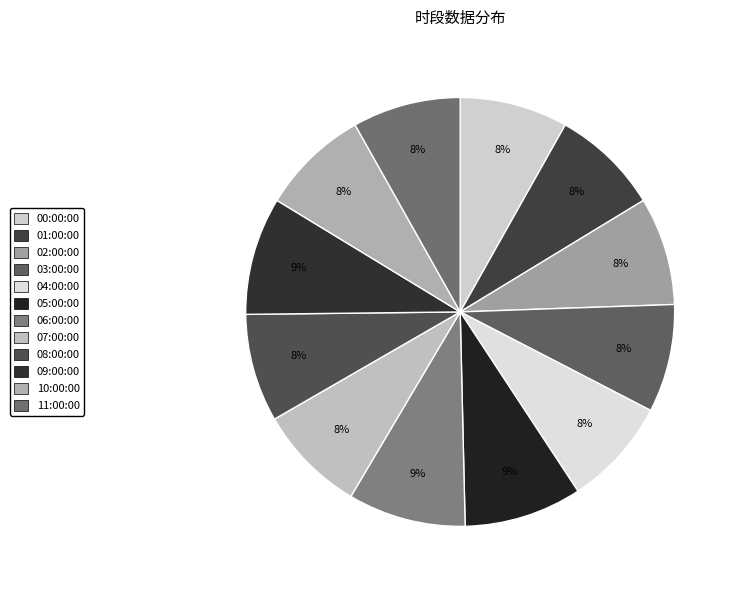

What is the ratio of the value at 04:00:00 to the value at 02:00:00?

1.0